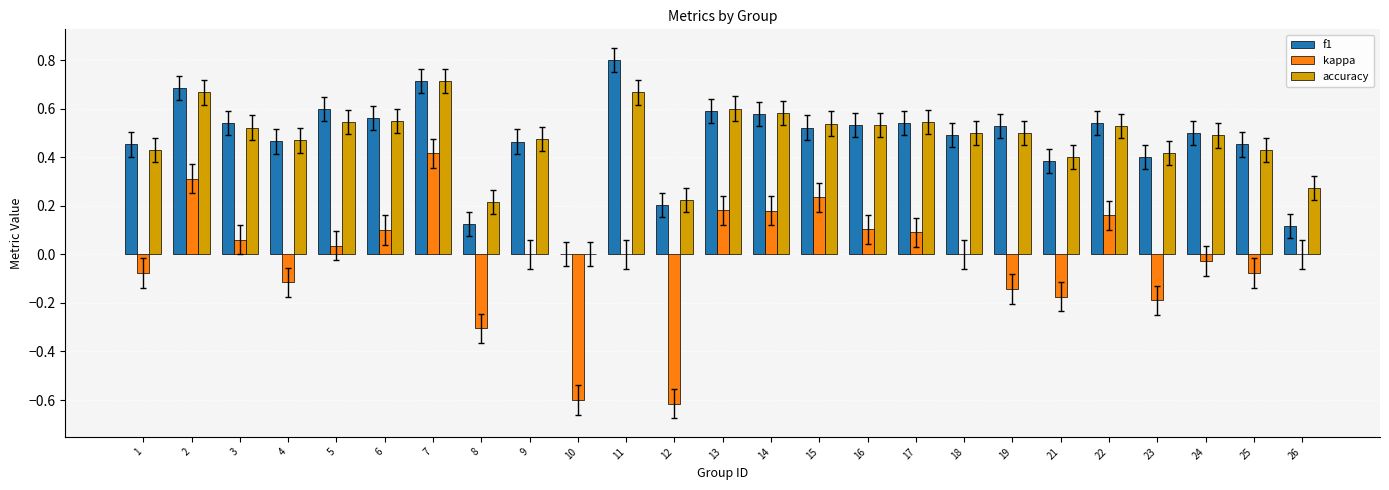

What is the sum of the f1 values at 6 and 25?

1.0